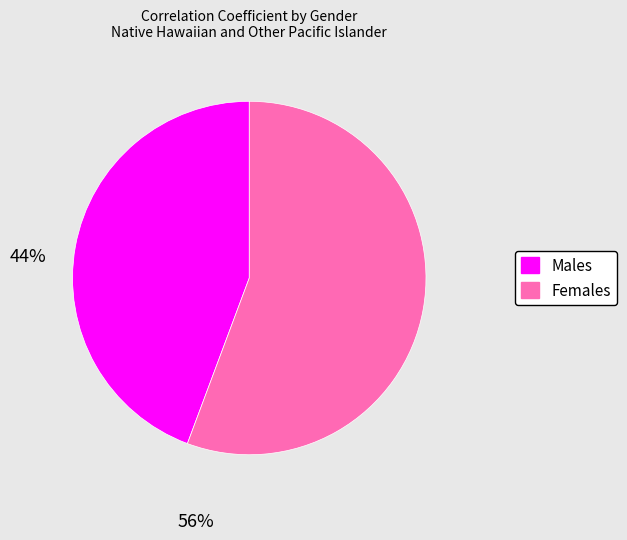

Rank the categories by value from highest to lowest.

Females, Males